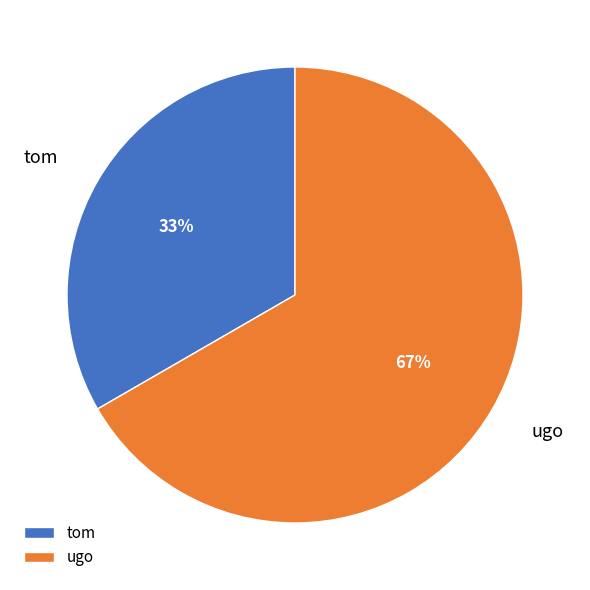

The ugo slice represents 55% of the pie. True or false?

False